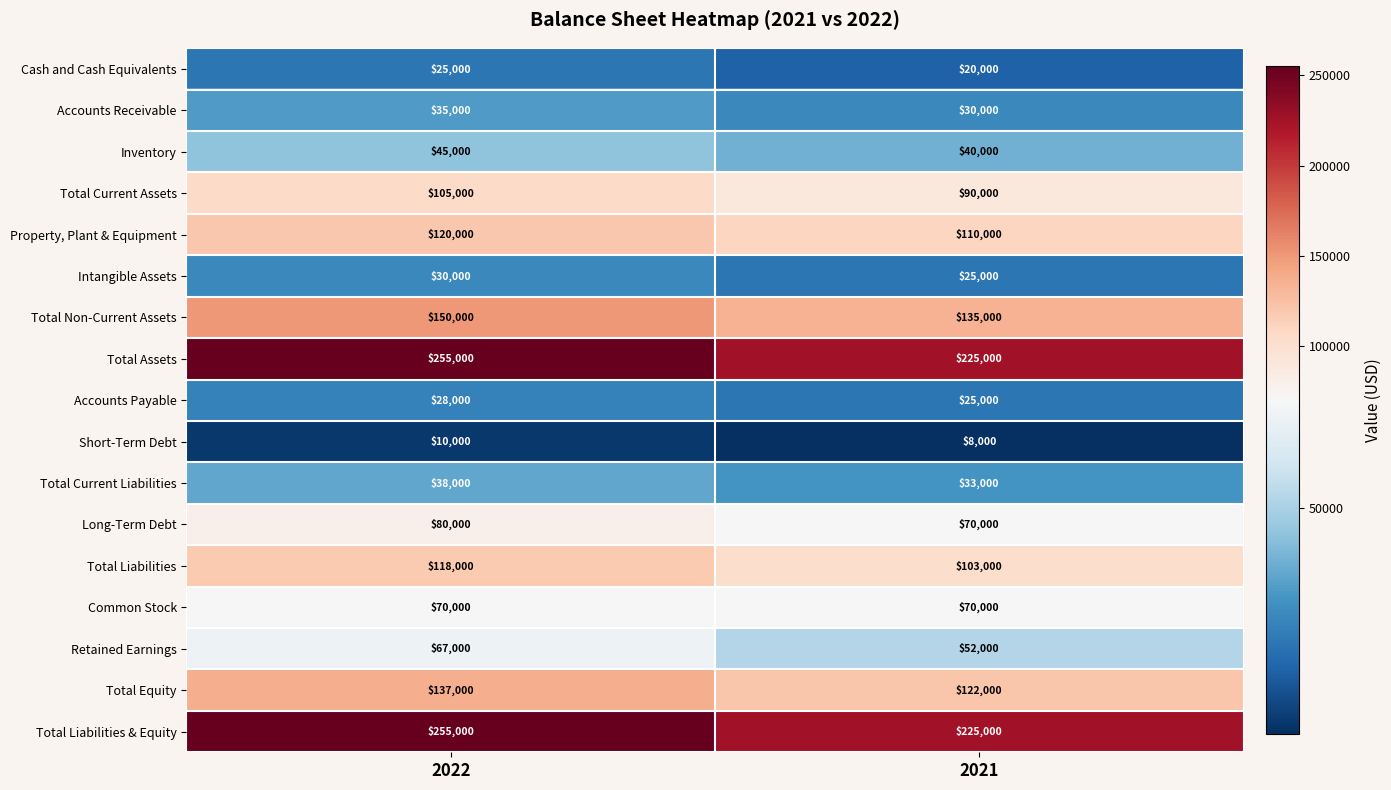

What is the difference between the Total Current Assets values at 2021 and 2022?

15000